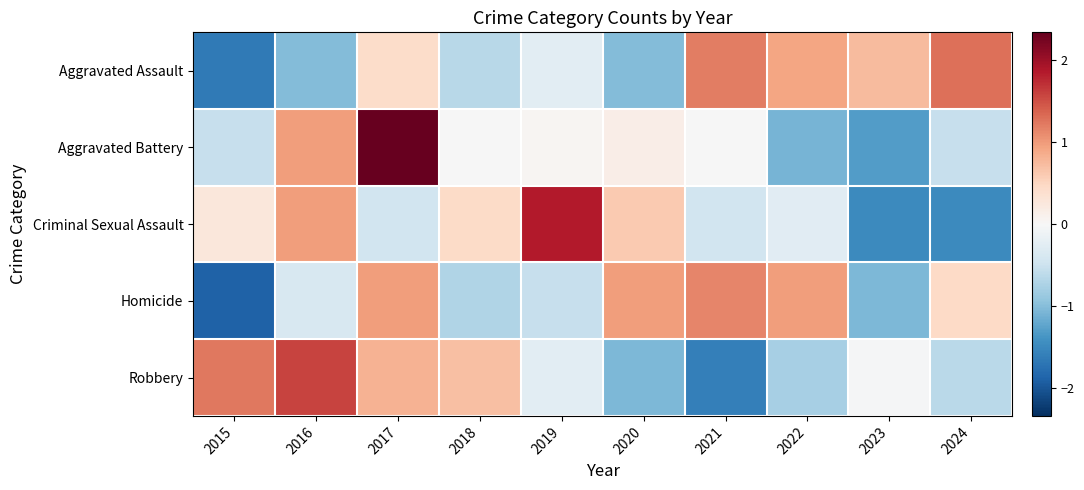

Reading left to right, transcribe all the data shown in this chart.

Aggravated Assault: 2015=-1.7	2016=-1.0	2017=0.4	2018=-0.7	2019=-0.2	2020=-1.0	2021=1.2	2022=0.9	2023=0.7	2024=1.3
Aggravated Battery: 2015=-0.5	2016=1.0	2017=2.3	2018=-0.0	2019=0.0	2020=0.2	2021=-0.0	2022=-1.1	2023=-1.3	2024=-0.5
Criminal Sexual Assault: 2015=0.3	2016=1.0	2017=-0.4	2018=0.4	2019=1.9	2020=0.6	2021=-0.4	2022=-0.3	2023=-1.5	2024=-1.5
Homicide: 2015=-1.9	2016=-0.4	2017=1.0	2018=-0.7	2019=-0.5	2020=1.0	2021=1.1	2022=1.0	2023=-1.0	2024=0.5
Robbery: 2015=1.2	2016=1.6	2017=0.8	2018=0.7	2019=-0.2	2020=-1.1	2021=-1.6	2022=-0.8	2023=-0.0	2024=-0.6